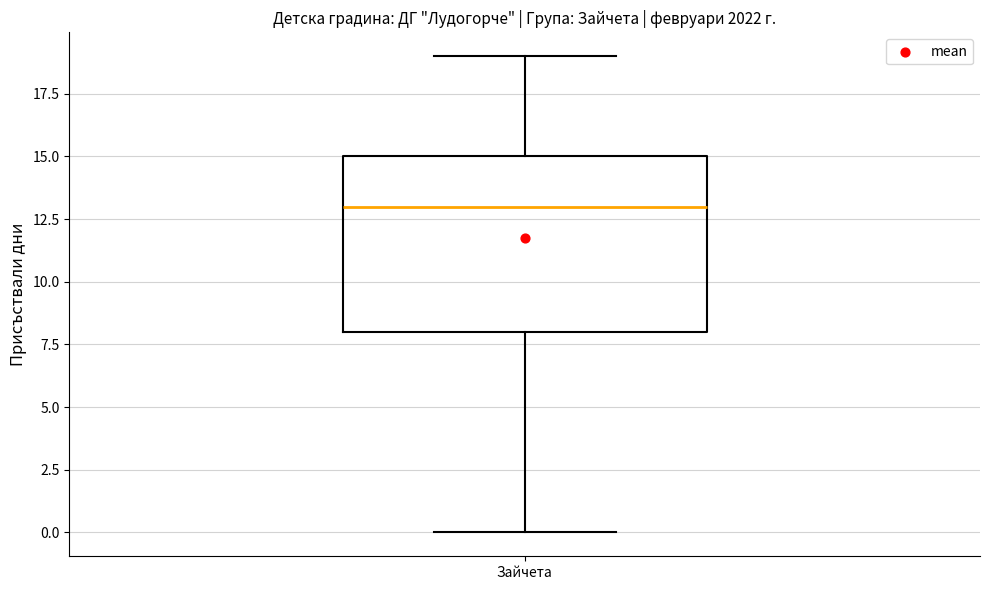

Read this box plot against the y-axis: the position of the median line, the range covered by the box, and the ends of both whiskers. The values are not printed on the chart, so give them approximately, as read against the axis.

median 13, box 8 to 15, whiskers 0 to 19